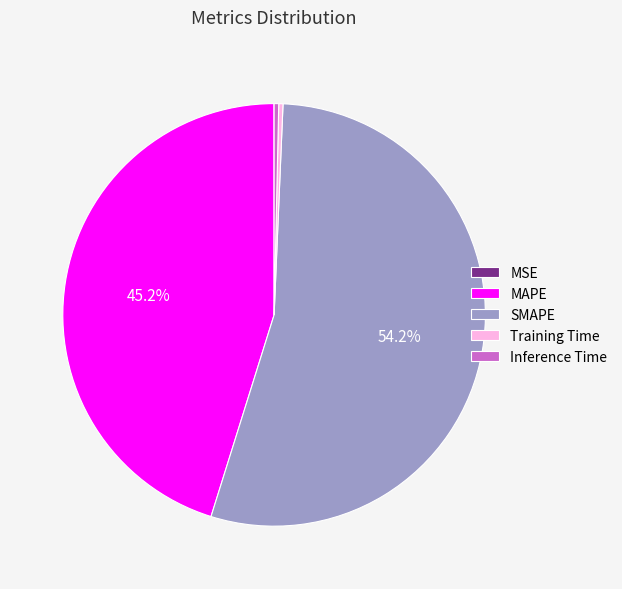

What is the largest slice in the pie chart?

SMAPE